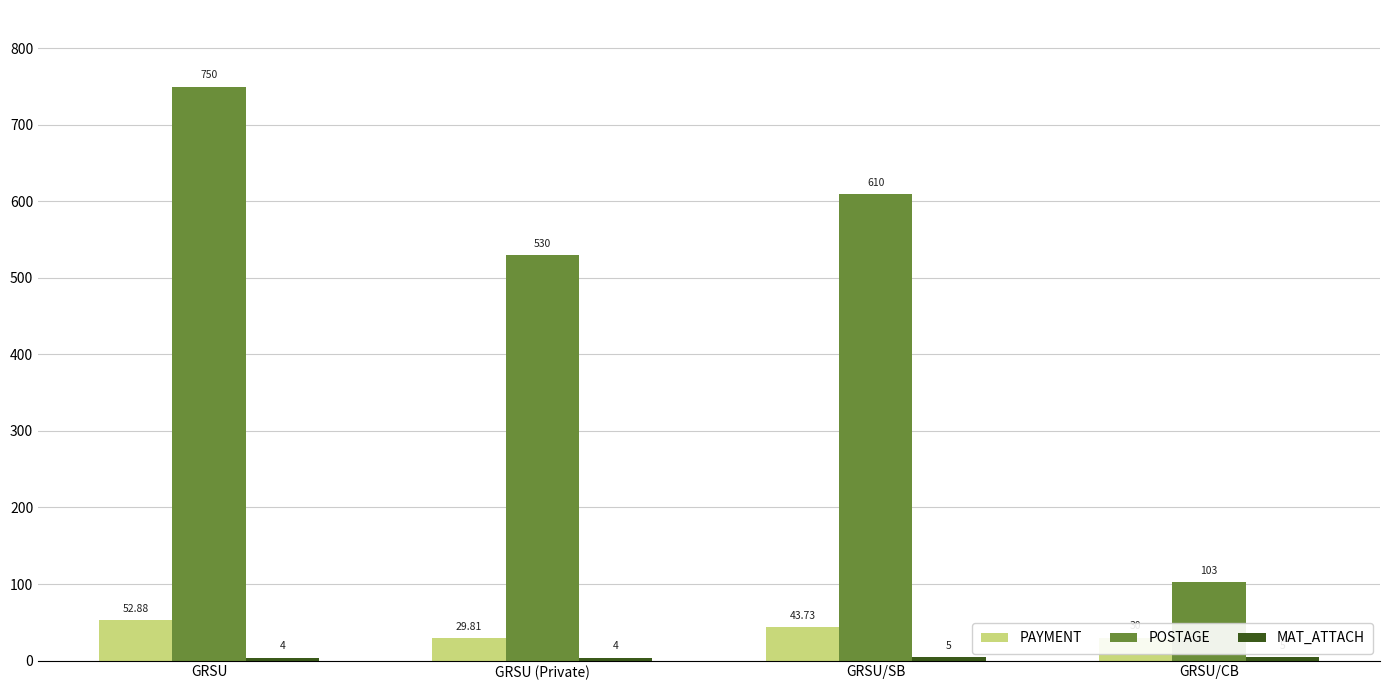

Where is POSTAGE nearest to the value 426?

GRSU (Private)